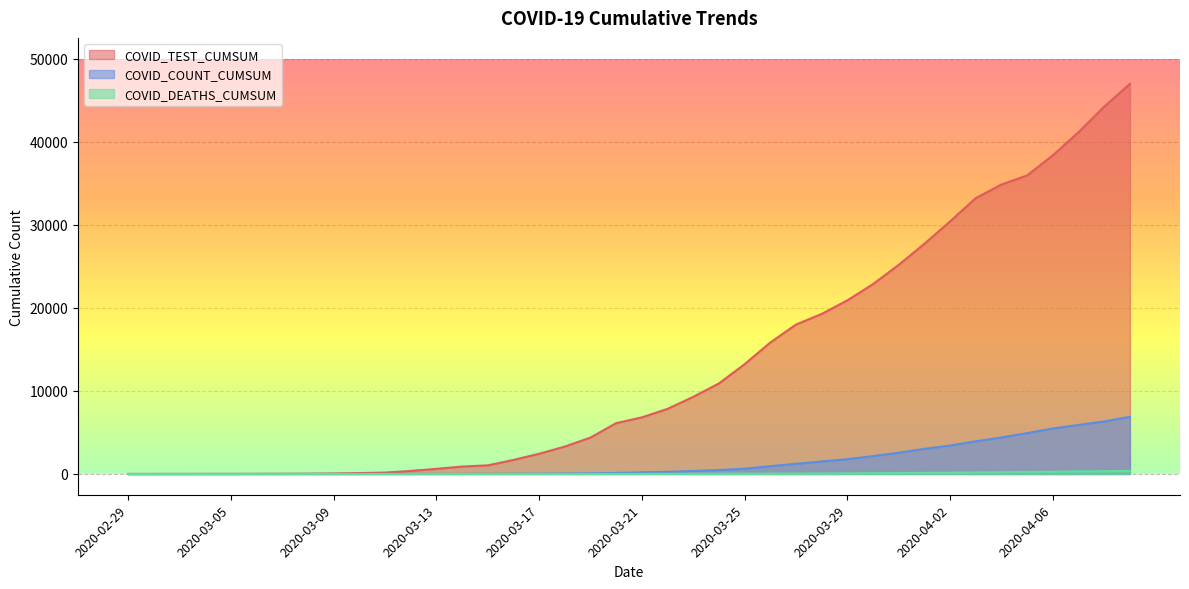

Which label corresponds to the smallest value in the chart?

2020-02-29